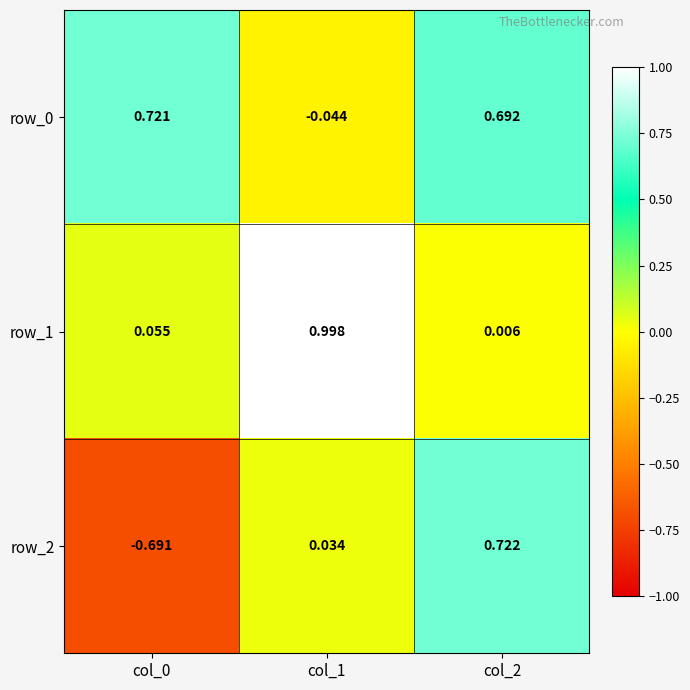

Is the value of row_1 at col_0 greater than the value of row_2 at col_0?

Yes